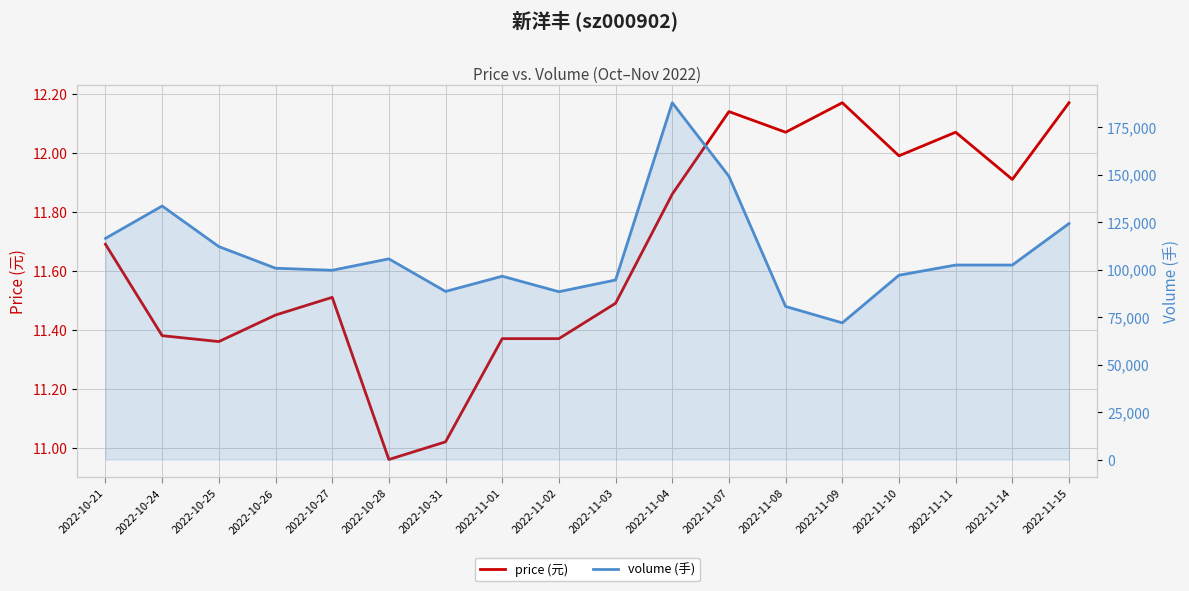

At which category does price (元) reach its first local valley?

2022-10-25